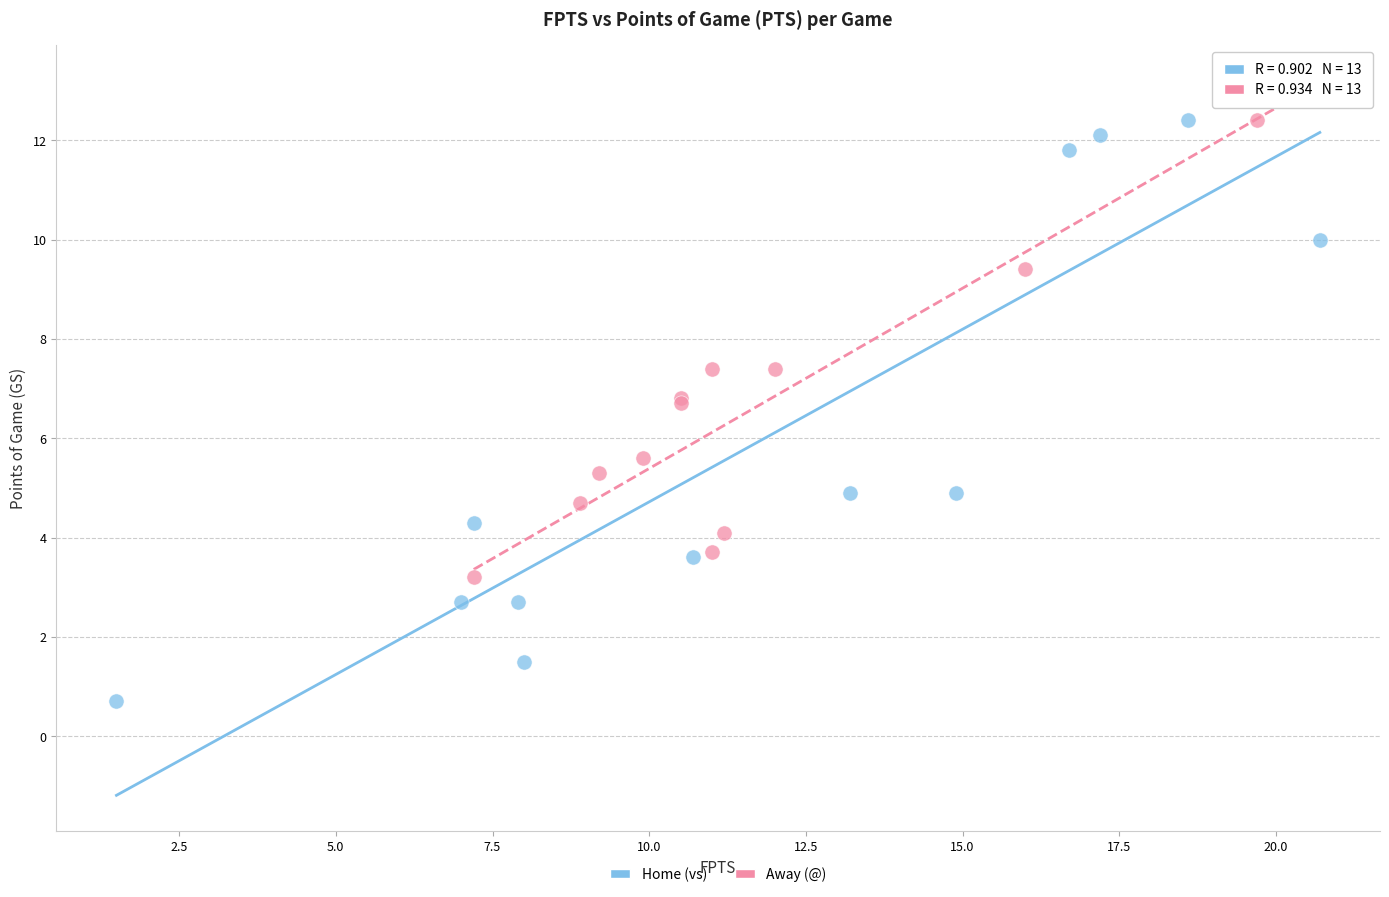

Which series has the widest spread of Y values?

Home (vs)